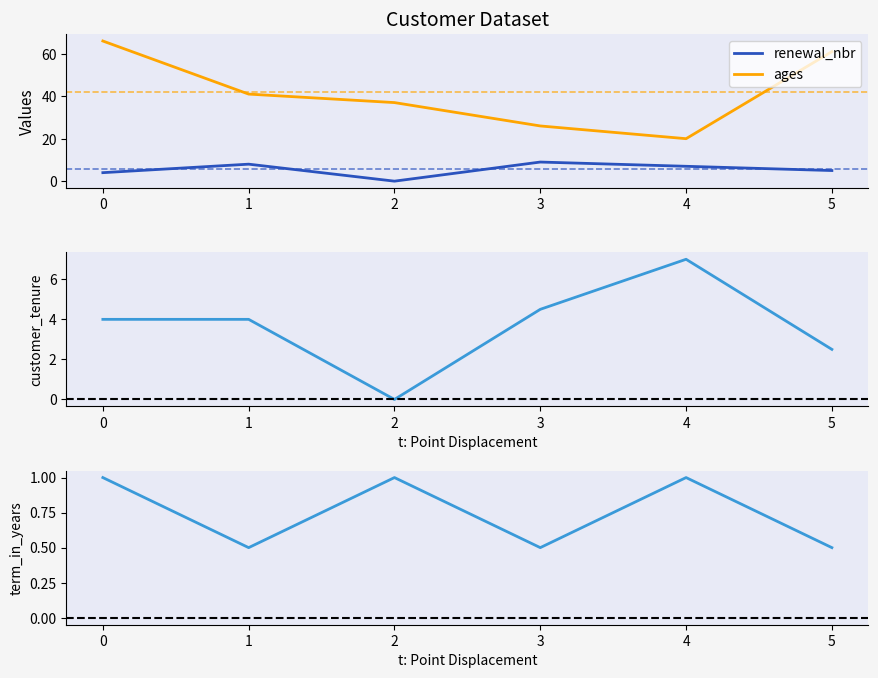

True or false: ages and renewal_nbr intersect in this chart.

False